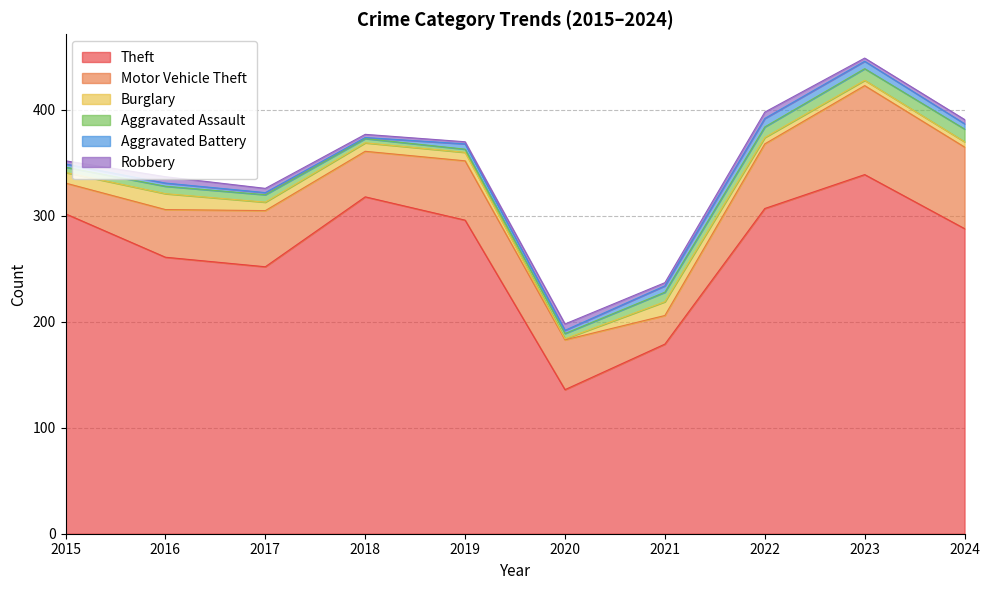

At which label does Aggravated Assault first exceed 7?

2021